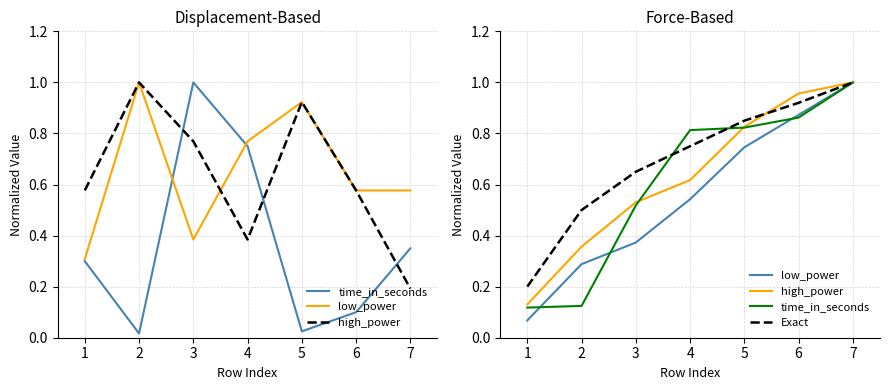

True or false: high_power and low_power intersect in this chart.

False